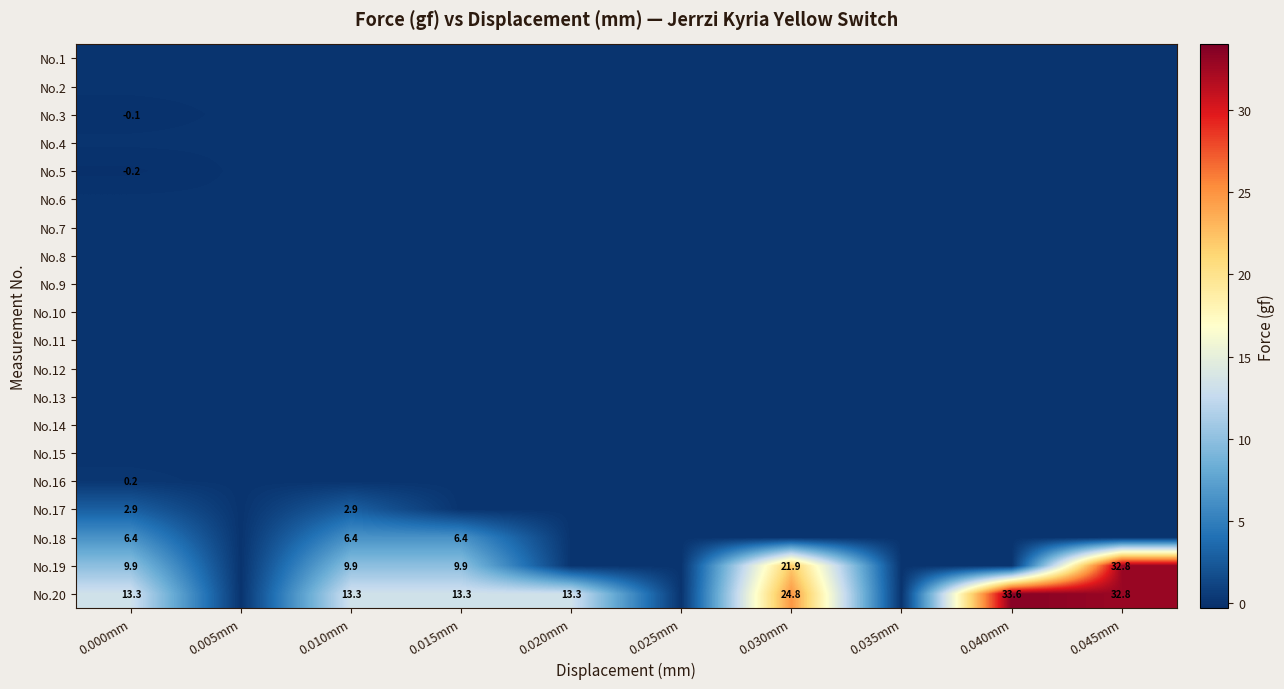

At how many categories does at least one series exceed 23?

3